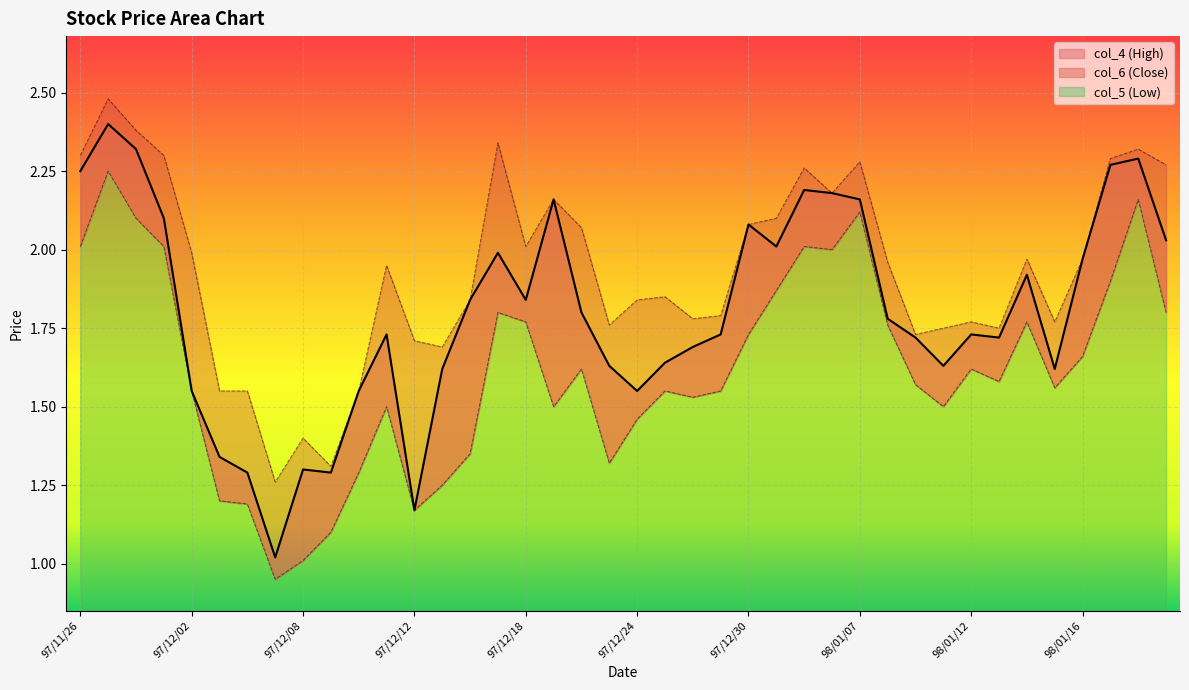

True or false: col_6 (Close) and col_4 (High) intersect in this chart.

False